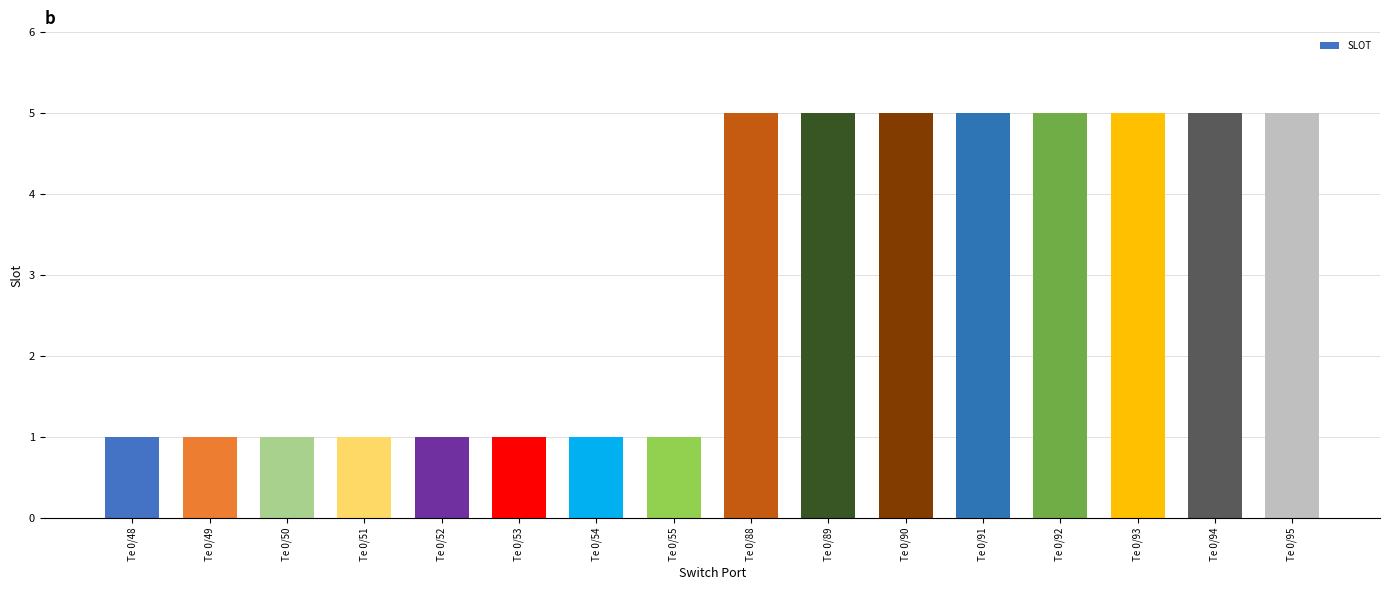

What is the difference between the second highest and minimum values?

4